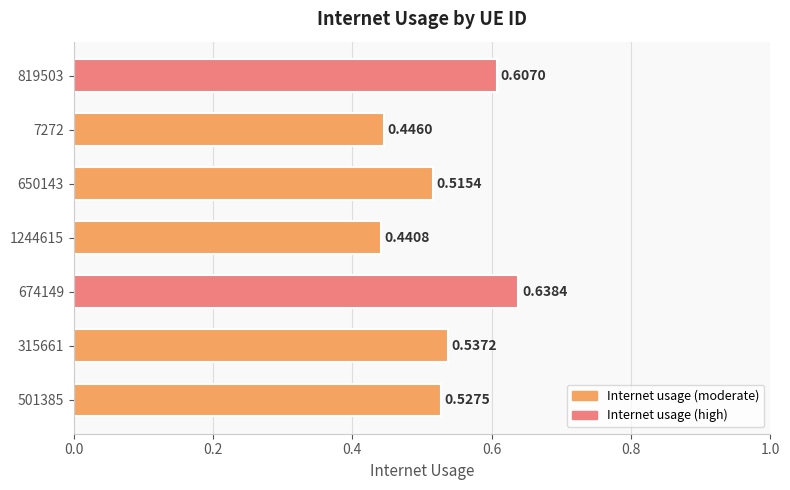

How many data points does each series have?

7